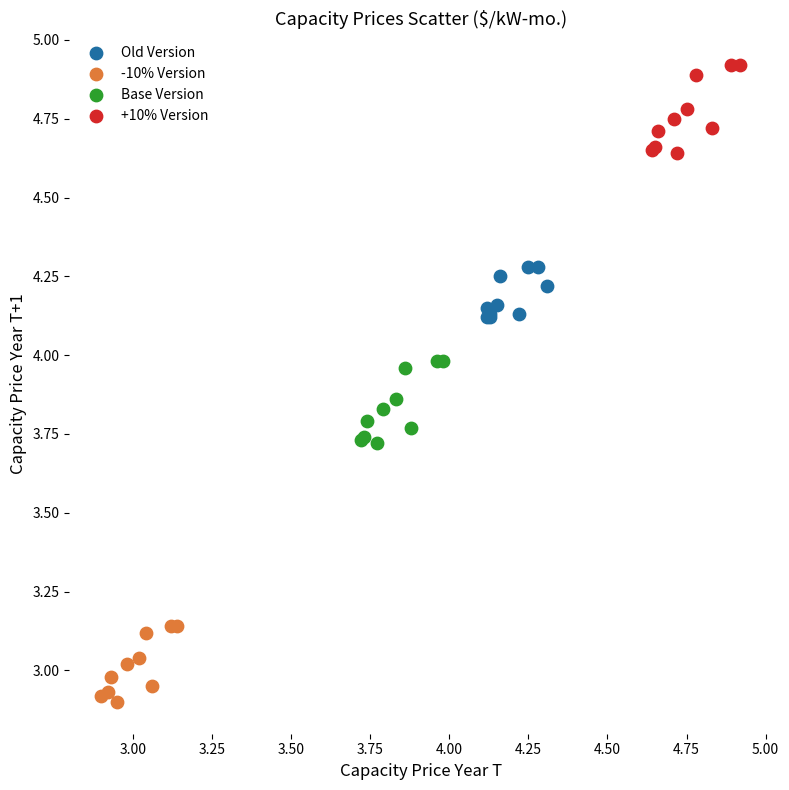

Which series has the largest Y range (max minus min)?

+10% Version